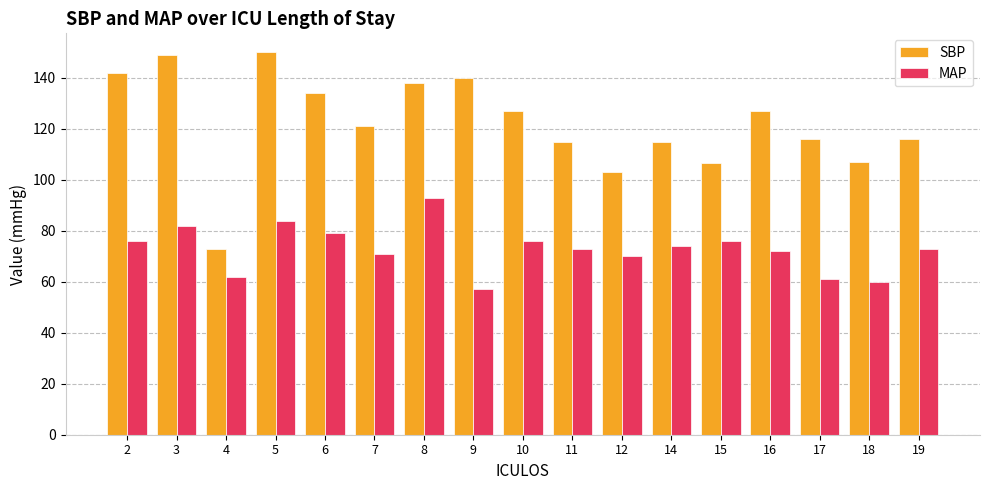

Which series has the largest total across all categories?

SBP